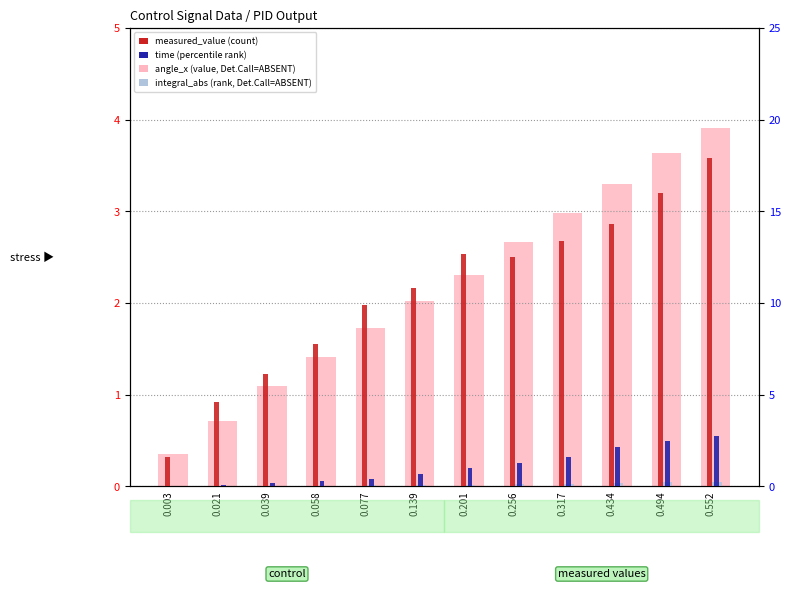

How many groups of bars are there?

12